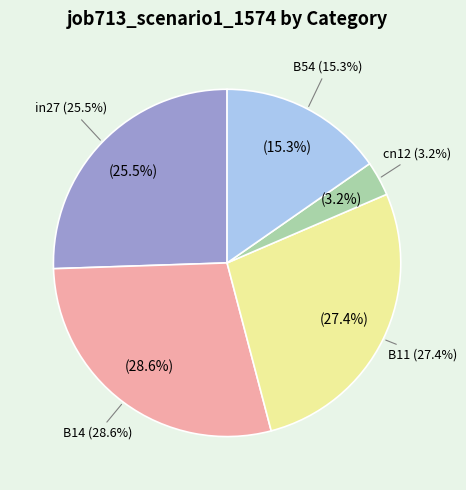

Is the sum of B14 and cn12 greater than half?

No